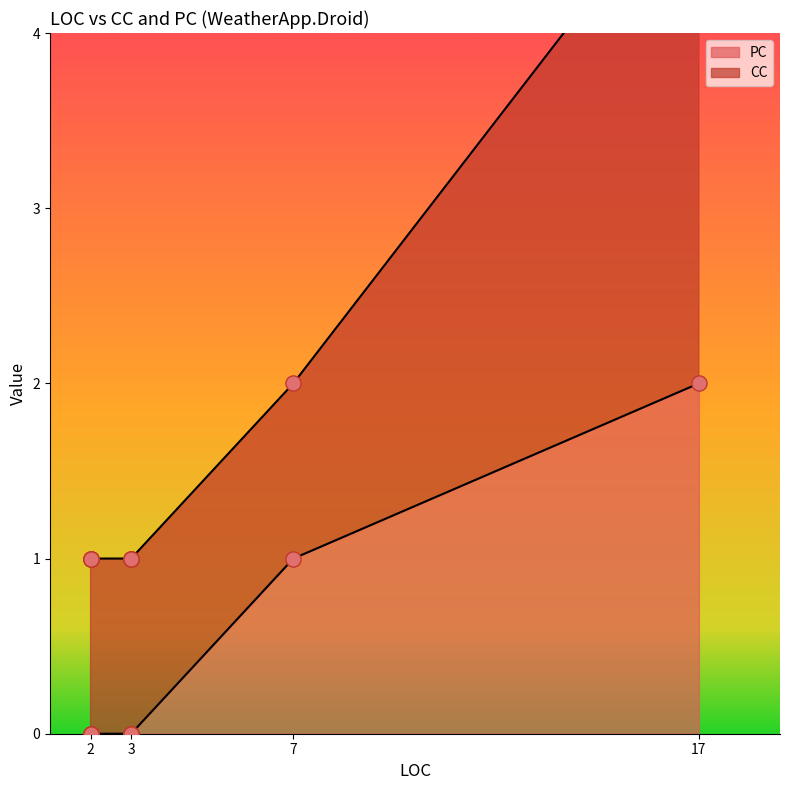

Which series contains the lowest Y value?

PC